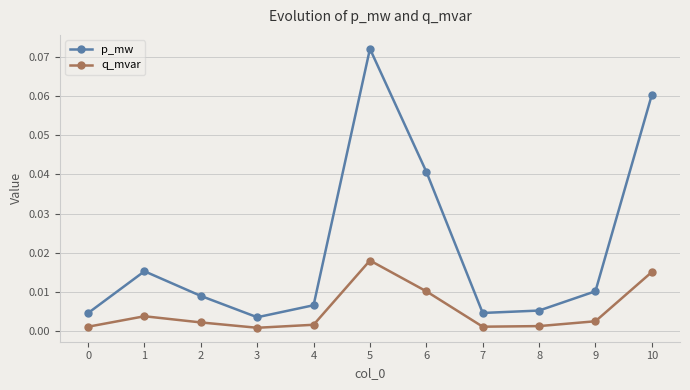

At which category does q_mvar reach its first local peak?

1